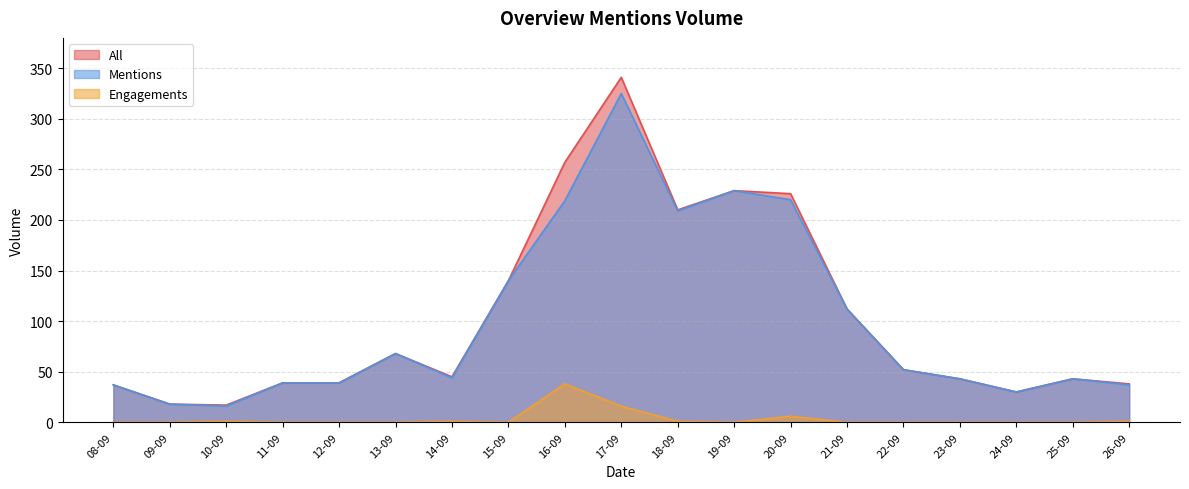

Reading right to left, extract all data points from this chart.

All: 38	43	30	43	52	112	226	229	210	341	257	140	45	68	39	39	17	18	37
Mentions: 37	43	30	43	52	112	220	229	209	325	219	140	44	68	39	39	16	18	37
Engagements: 1	0	0	0	0	0	6	0	1	16	38	0	1	0	0	0	1	0	0